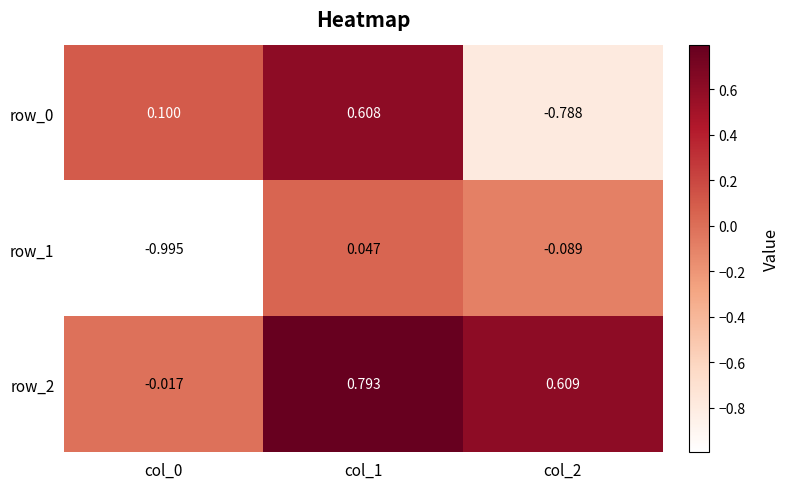

Which series changed the most between col_1 and col_2?

row_0